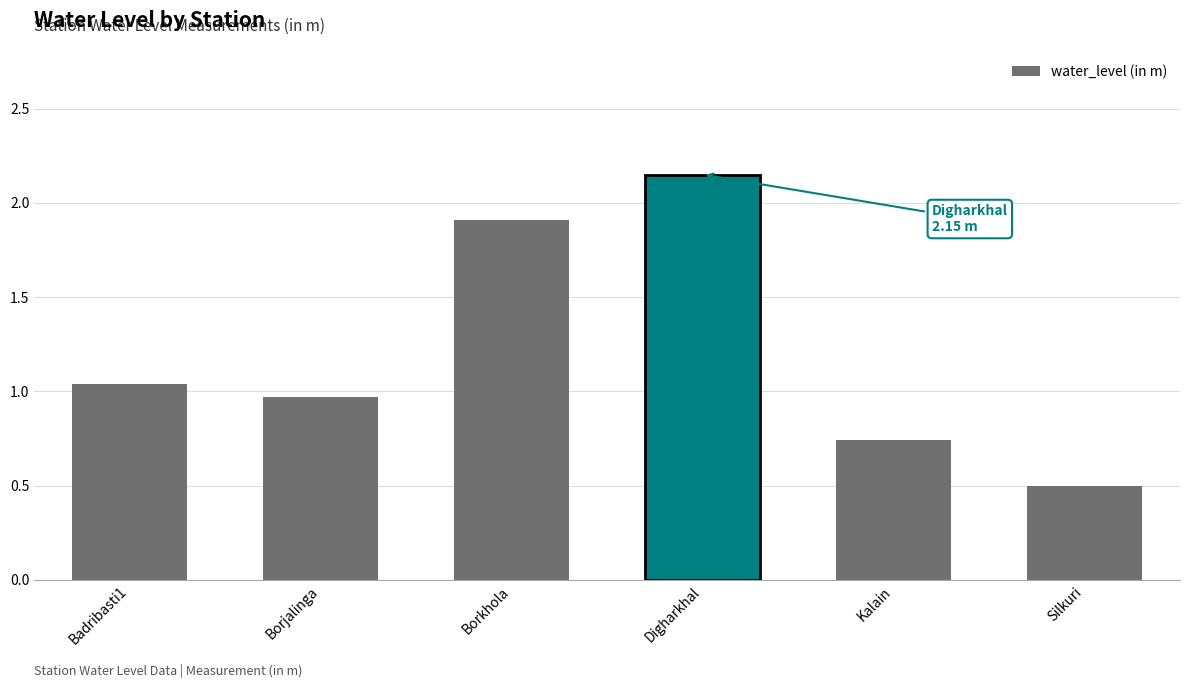

List the labels in order of value, largest first.

Digharkhal, Borkhola, Badribasti1, Borjalinga, Kalain, Silkuri